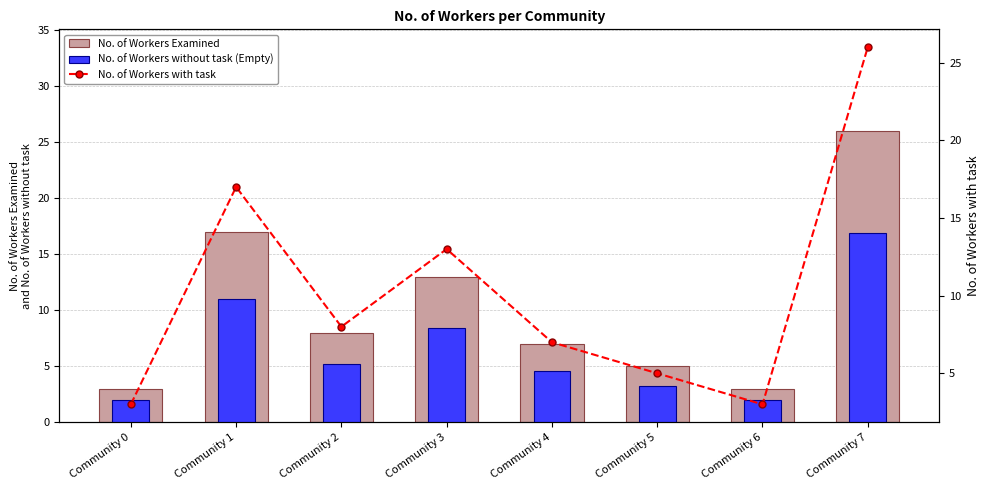

Which series has the largest total across all categories?

No. of Workers Examined